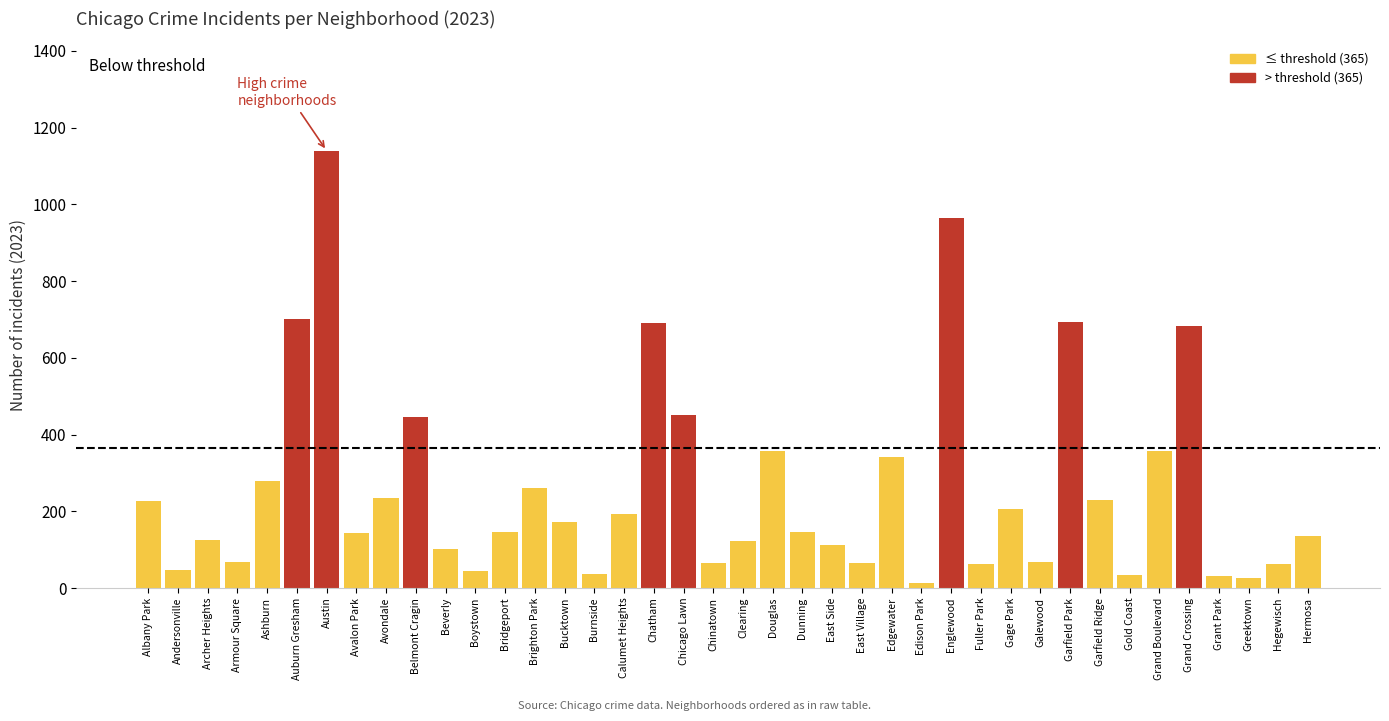

What is the difference between the values at Garfield Ridge and Andersonville?

183